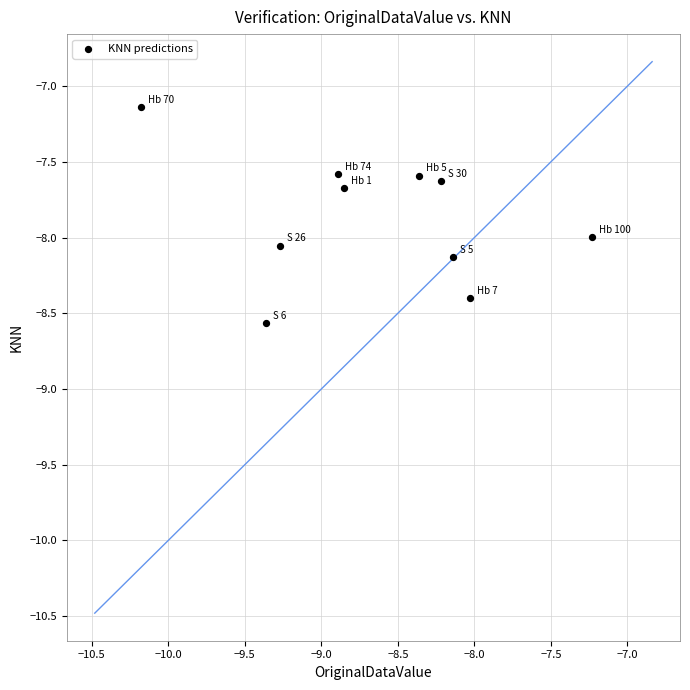

What Y value in the scatter plot is closest to -7?

-7.1